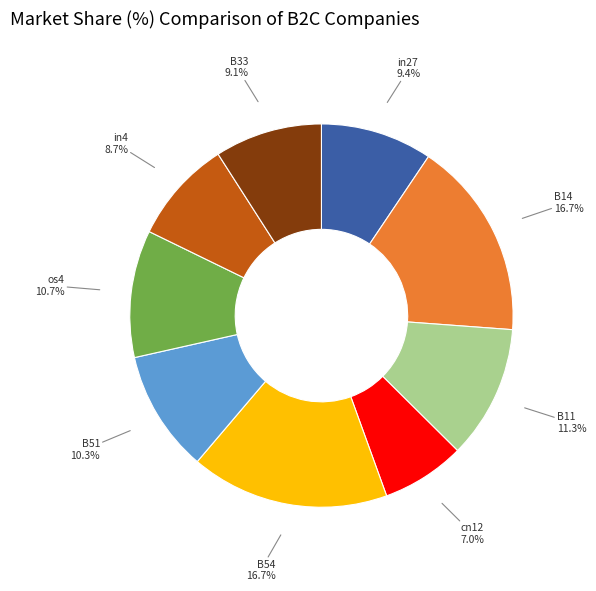

Is there any slice that represents more than half of the pie?

No